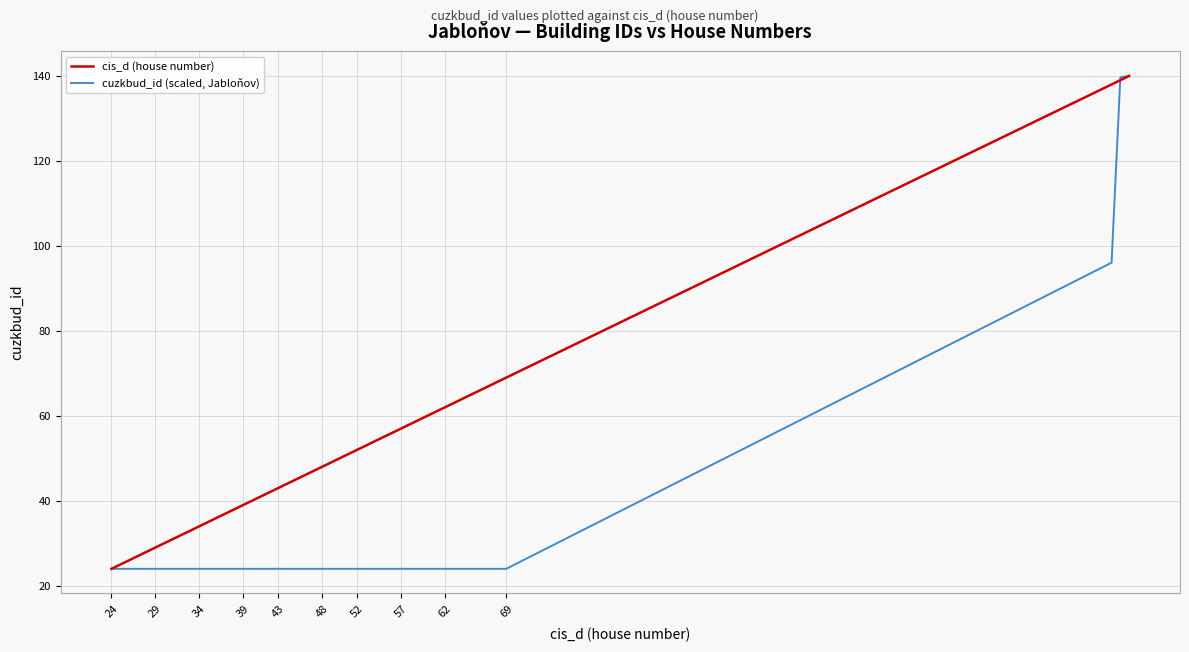

What is the lowest value of the cuzkbud_id (scaled, Jabloňov) series?

24.0